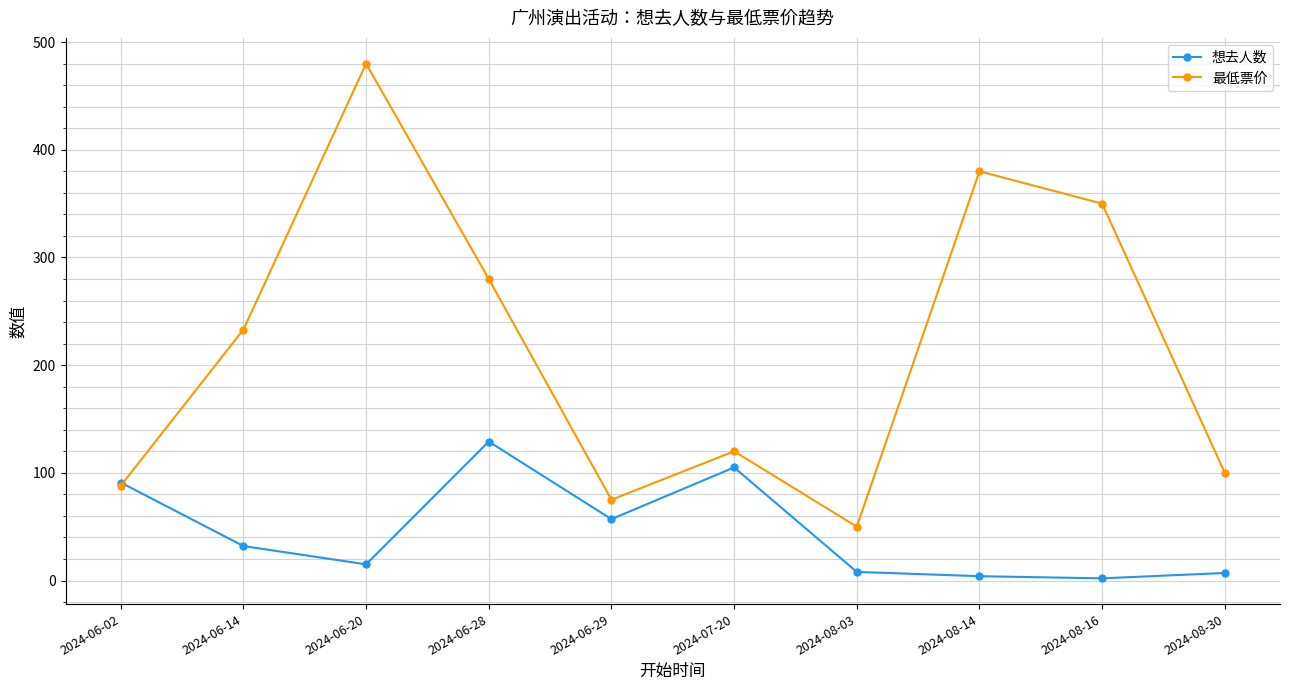

The 最低票价 series shows 280 at 2024-06-28. True or false?

True